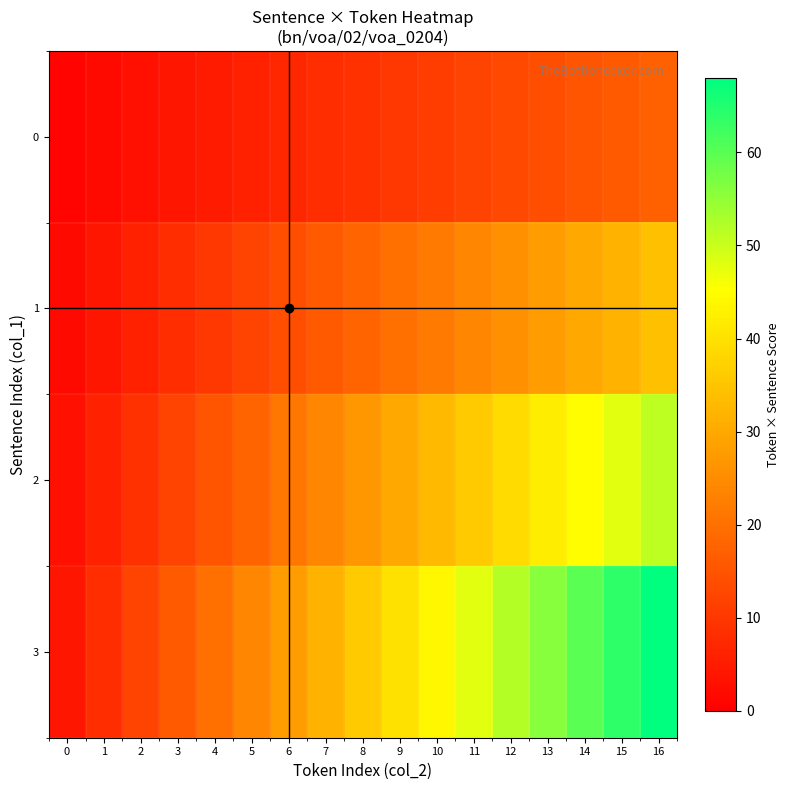

What is the difference between the highest and lowest values at 1?

6